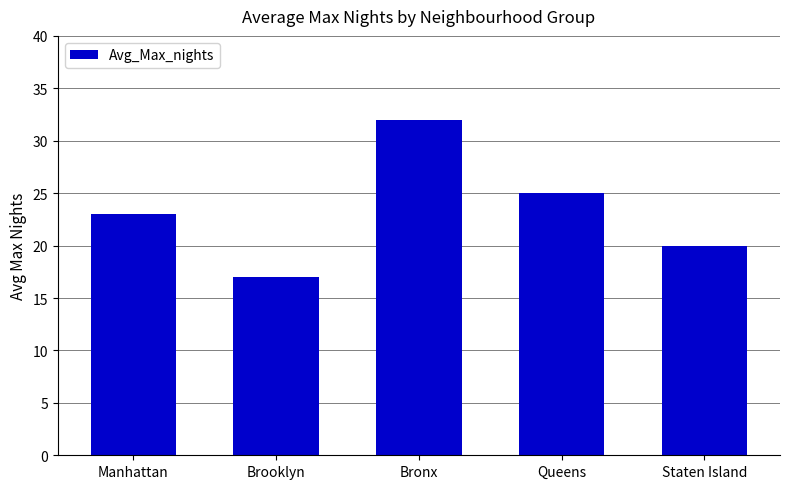

What is the label of the 3rd bar from the left?

Bronx